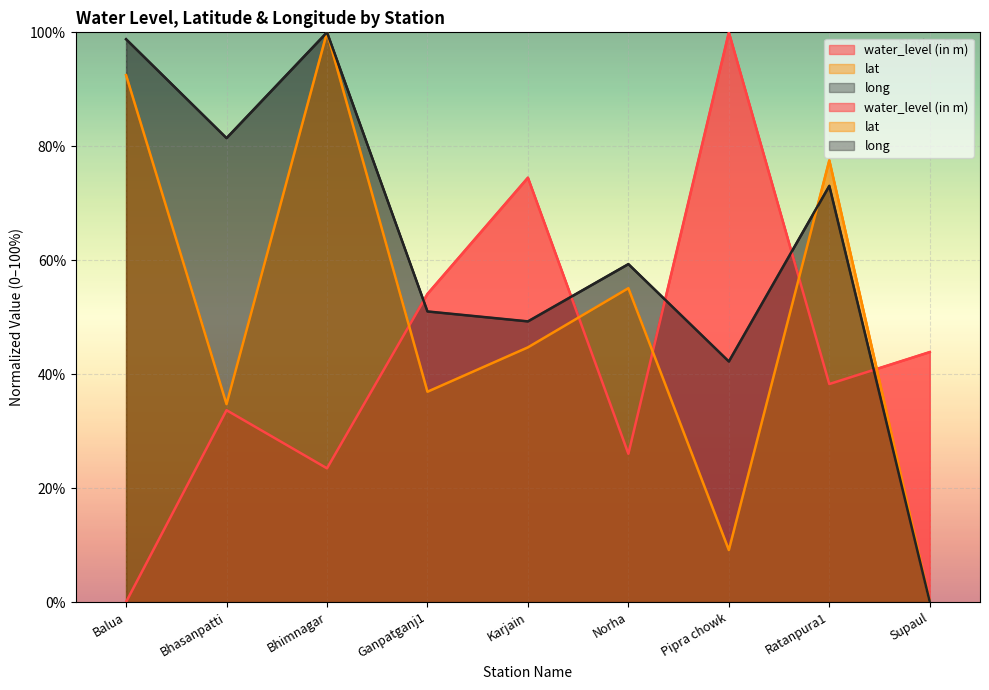

What is the label of the 3rd point from the left?

Bhimnagar